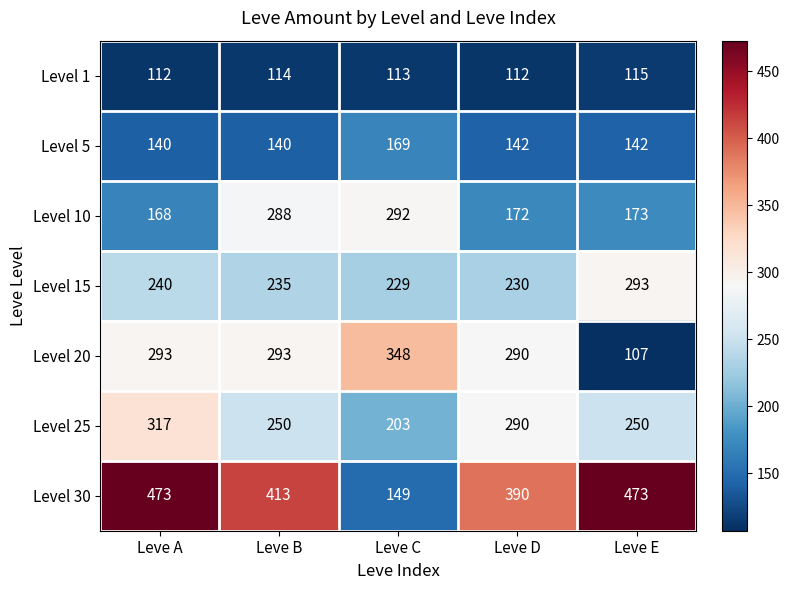

What is the lowest value of the Level 15 series?

229